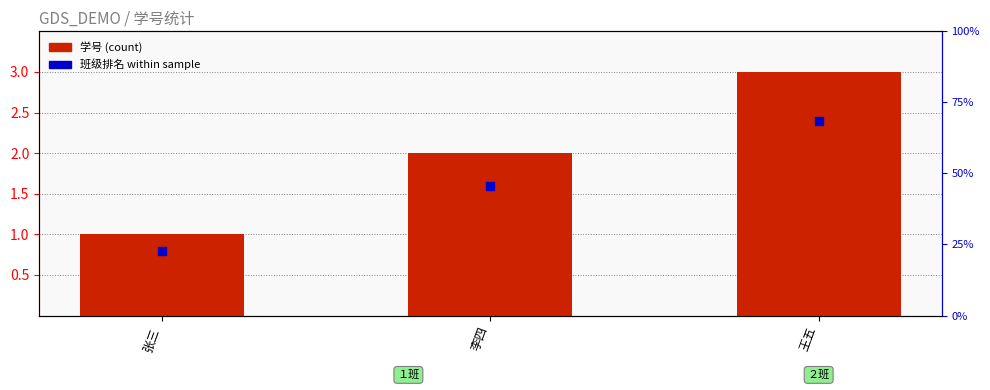

Which series has the largest total across all categories?

学号 (count)